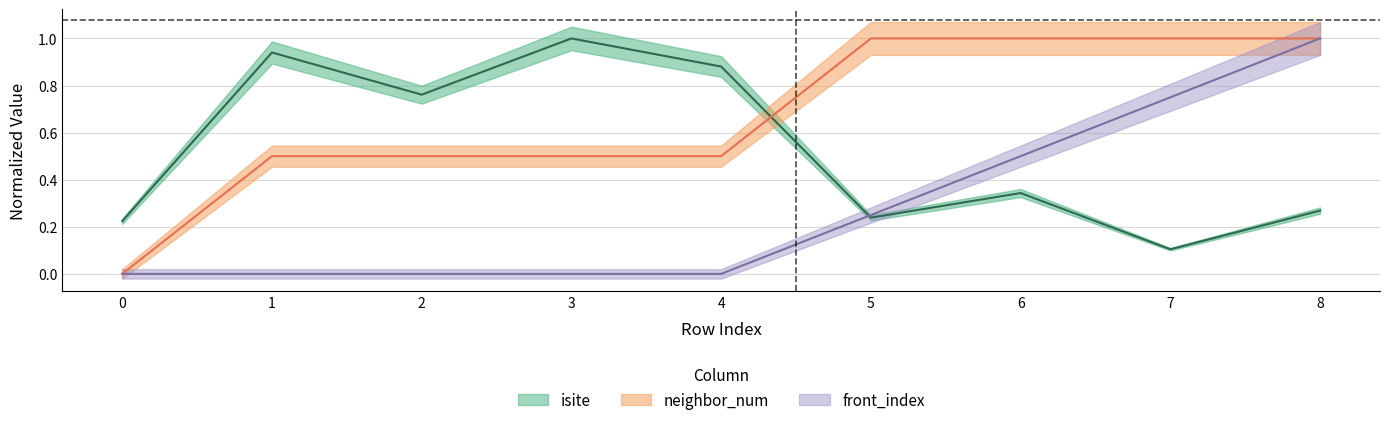

True or false: isite has a value of 0.2 at 0.

True